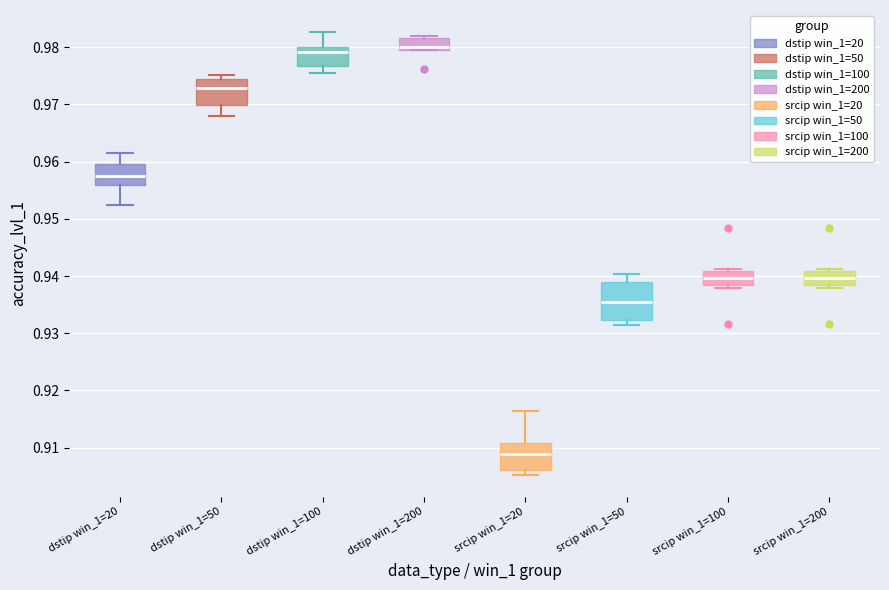

Reading left to right, transcribe this box plot: for each box, give where its median line is, the range the box spans, and where its two whiskers end, as read against the y-axis. The values are not printed on the chart, so give them approximately, as read against the axis.

dstip win_1=20: median 0.958, box 0.956 to 0.960, whiskers 0.952 to 0.961
dstip win_1=50: median 0.973, box 0.970 to 0.974, whiskers 0.968 to 0.975
dstip win_1=100: median 0.979, box 0.977 to 0.980, whiskers 0.975 to 0.983
dstip win_1=200: median 0.980 (just above the box's lower edge), box 0.980 to 0.982, whiskers 0.980 to 0.982 (just above the box's upper edge)
srcip win_1=20: median 0.909, box 0.906 to 0.911, whiskers 0.905 to 0.916
srcip win_1=50: median 0.935, box 0.932 to 0.939, whiskers 0.931 to 0.940
srcip win_1=100: median 0.940, box 0.938 to 0.941, whiskers 0.938 (just below the box's lower edge) to 0.941 (just above the box's upper edge)
srcip win_1=200: median 0.940, box 0.938 to 0.941, whiskers 0.938 (just below the box's lower edge) to 0.941 (just above the box's upper edge)